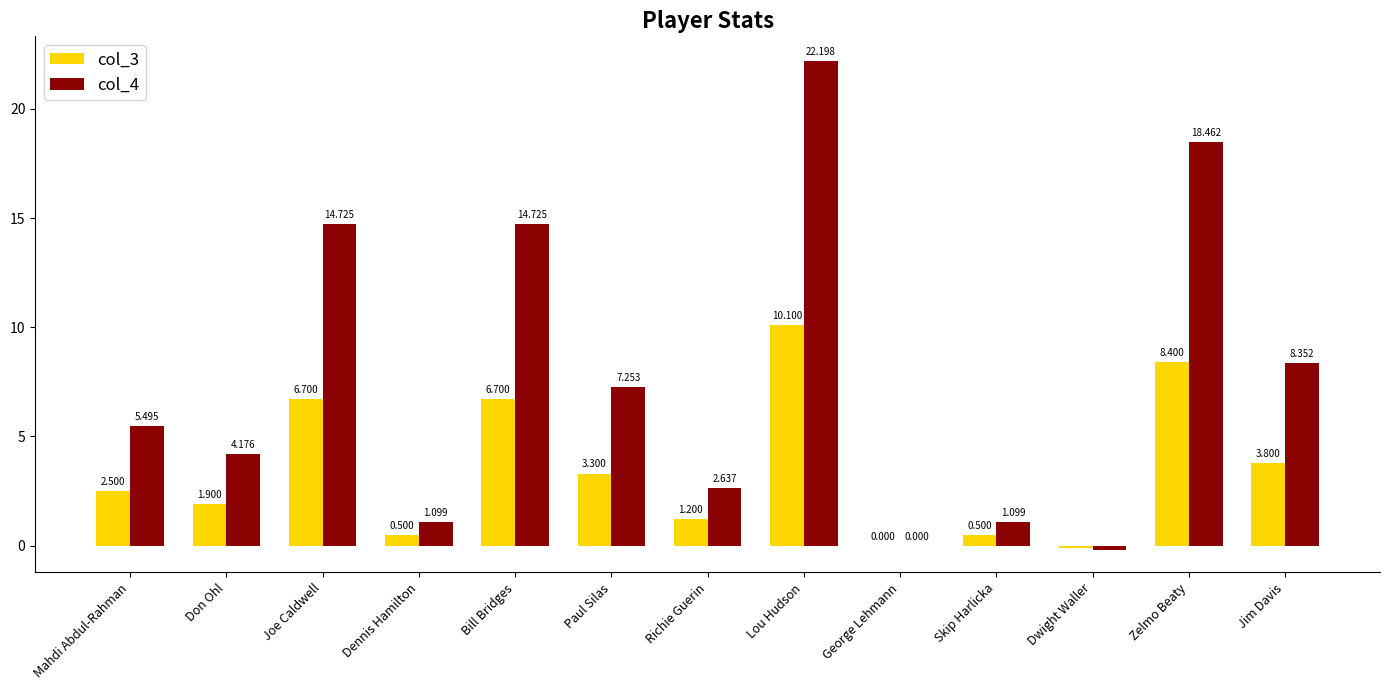

Which category has the highest value across all series?

Lou Hudson